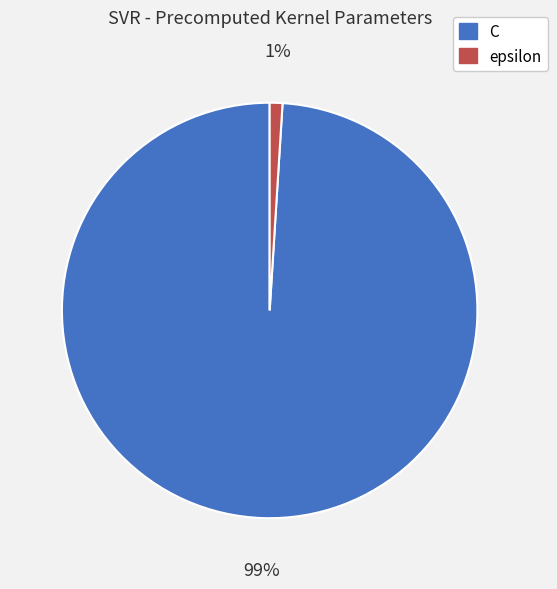

How many segments does this pie chart have?

2